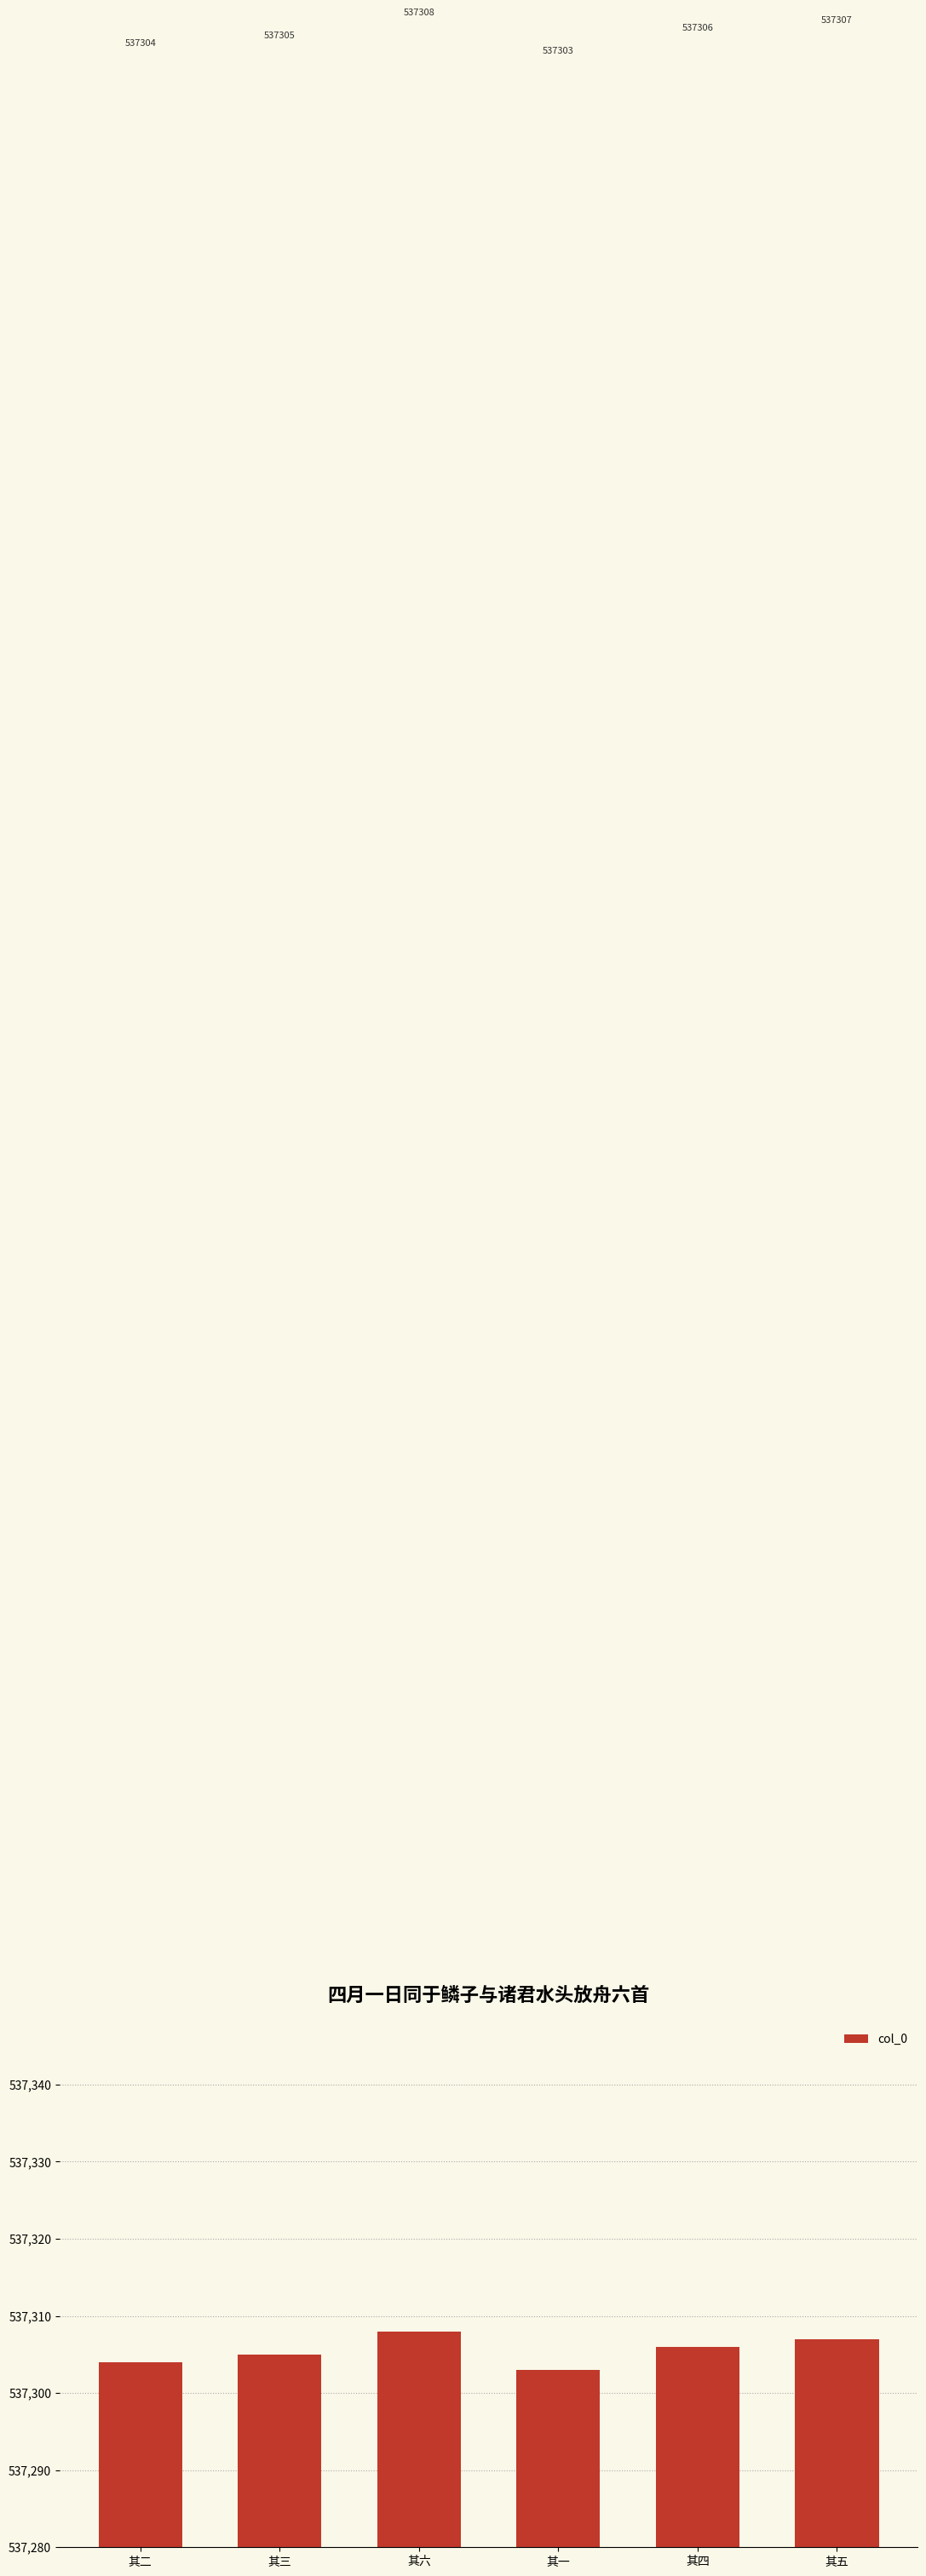

What is the ratio of the value at 其六 to the value at 其三?

1.0